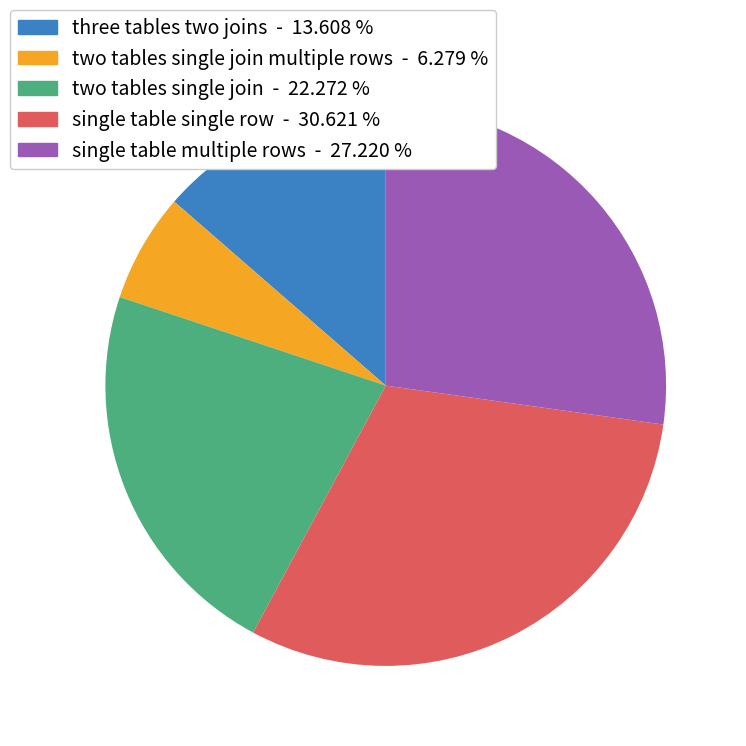

What is the smallest slice in the pie chart?

two tables single join multiple rows - 6.279 %